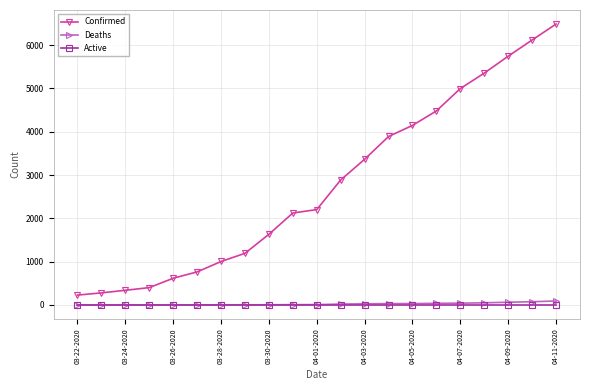

How many lines are shown in the chart?

3